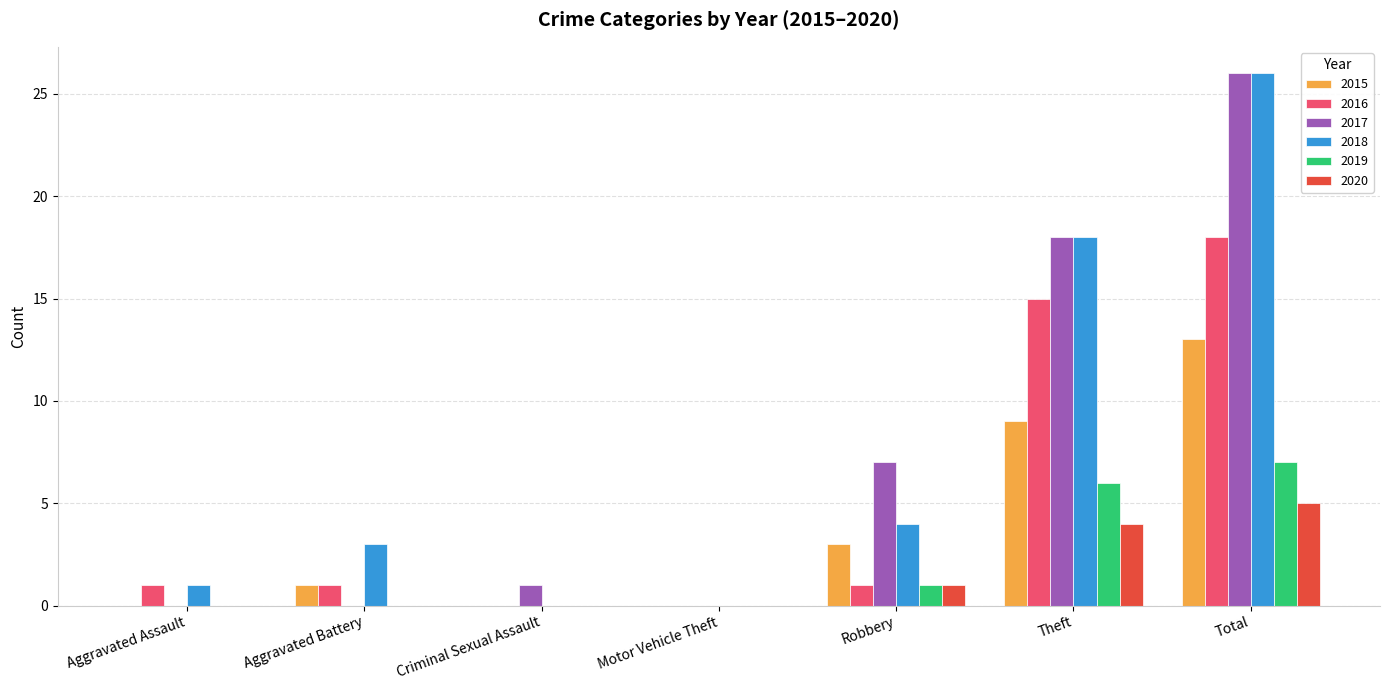

What are all the series names shown in the legend?

2015, 2016, 2017, 2018, 2019, 2020